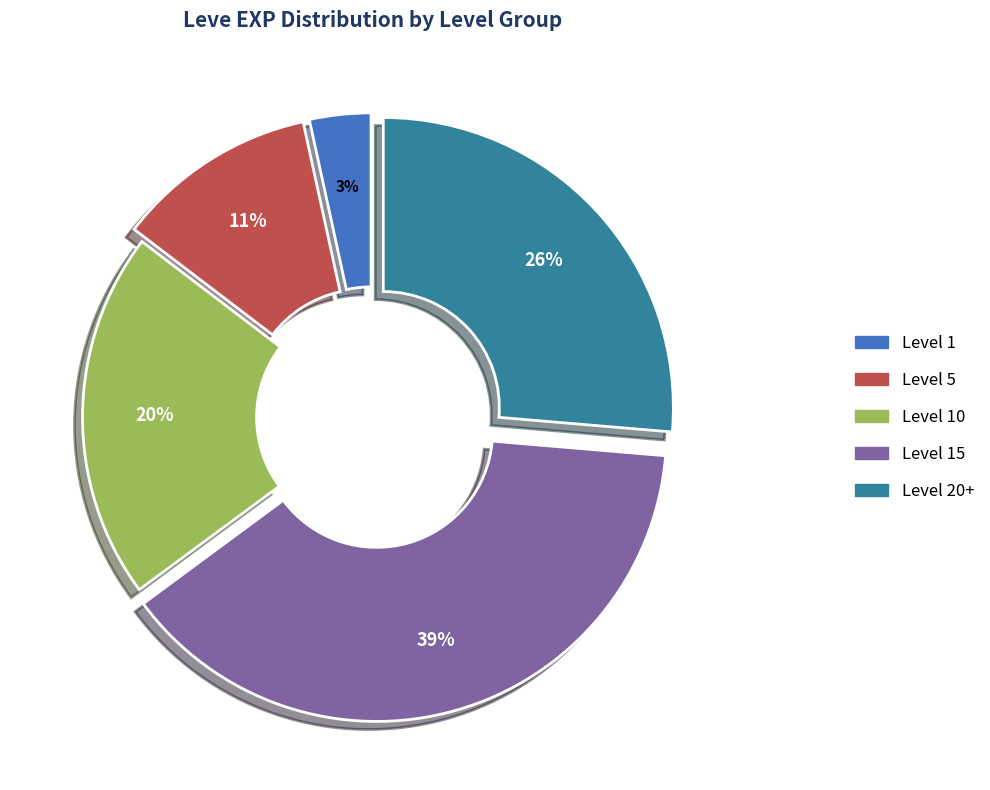

Rank the categories by value from lowest to highest.

Level 1, Level 5, Level 10, Level 20+, Level 15